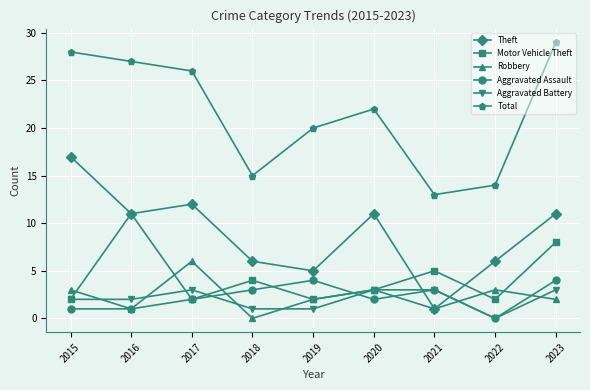

Reading right to left, extract all data points from this chart.

Theft: 2023=11	2022=6	2021=1	2020=11	2019=5	2018=6	2017=12	2016=11	2015=17
Motor Vehicle Theft: 2023=8	2022=2	2021=5	2020=3	2019=2	2018=4	2017=2	2016=11	2015=2
Robbery: 2023=2	2022=3	2021=1	2020=3	2019=2	2018=0	2017=6	2016=1	2015=3
Aggravated Assault: 2023=4	2022=0	2021=3	2020=2	2019=4	2018=3	2017=2	2016=1	2015=1
Aggravated Battery: 2023=3	2022=0	2021=3	2020=3	2019=1	2018=1	2017=3	2016=2	2015=2
Total: 2023=29	2022=14	2021=13	2020=22	2019=20	2018=15	2017=26	2016=27	2015=28